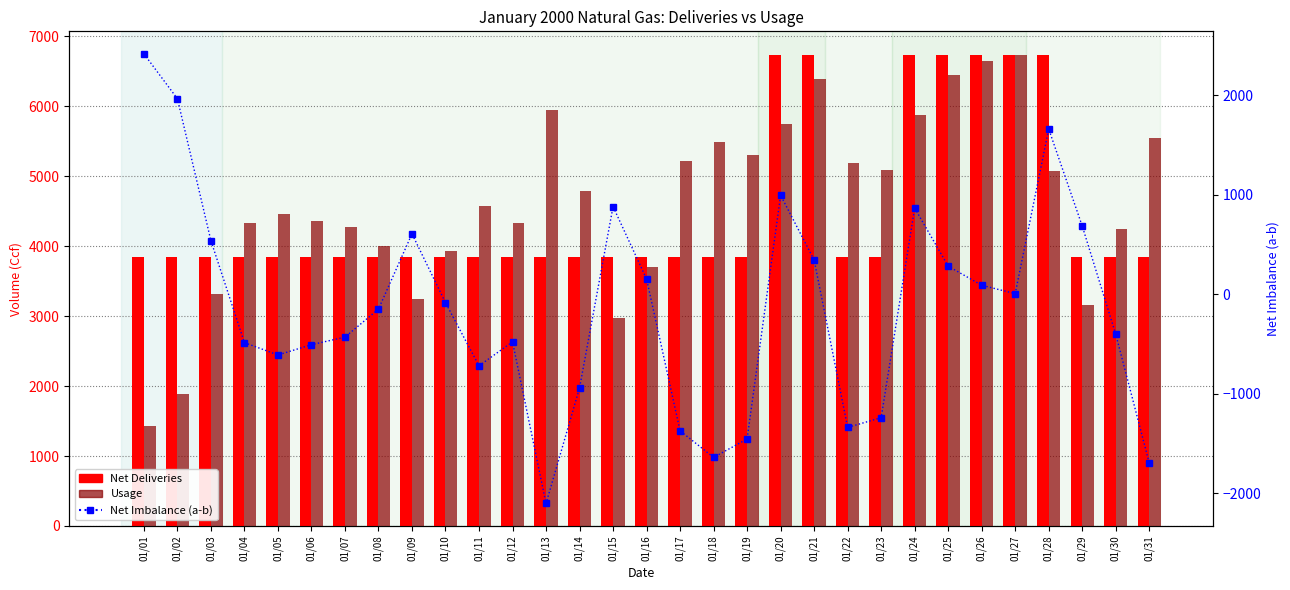

Which series has the widest spread of values?

Usage